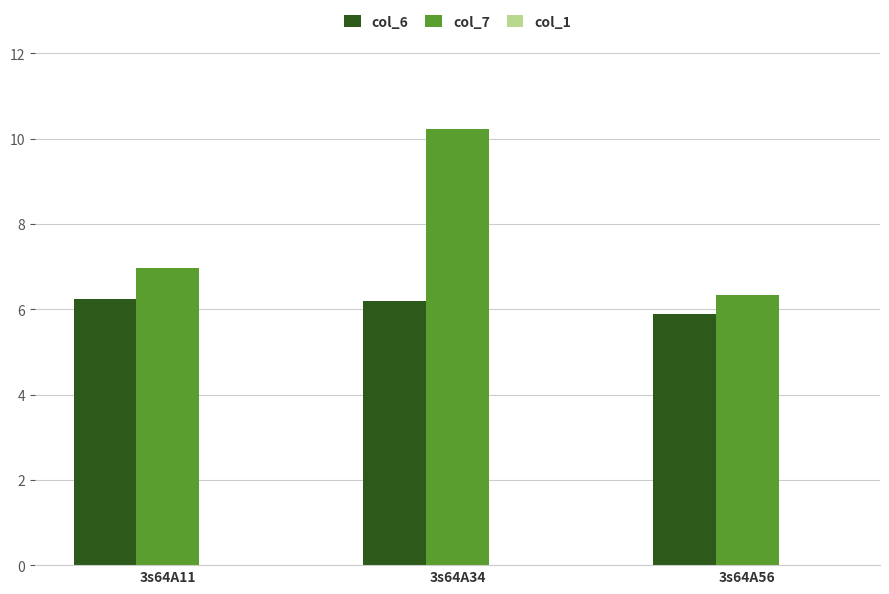

What is the highest value of the col_7 series?

10.2